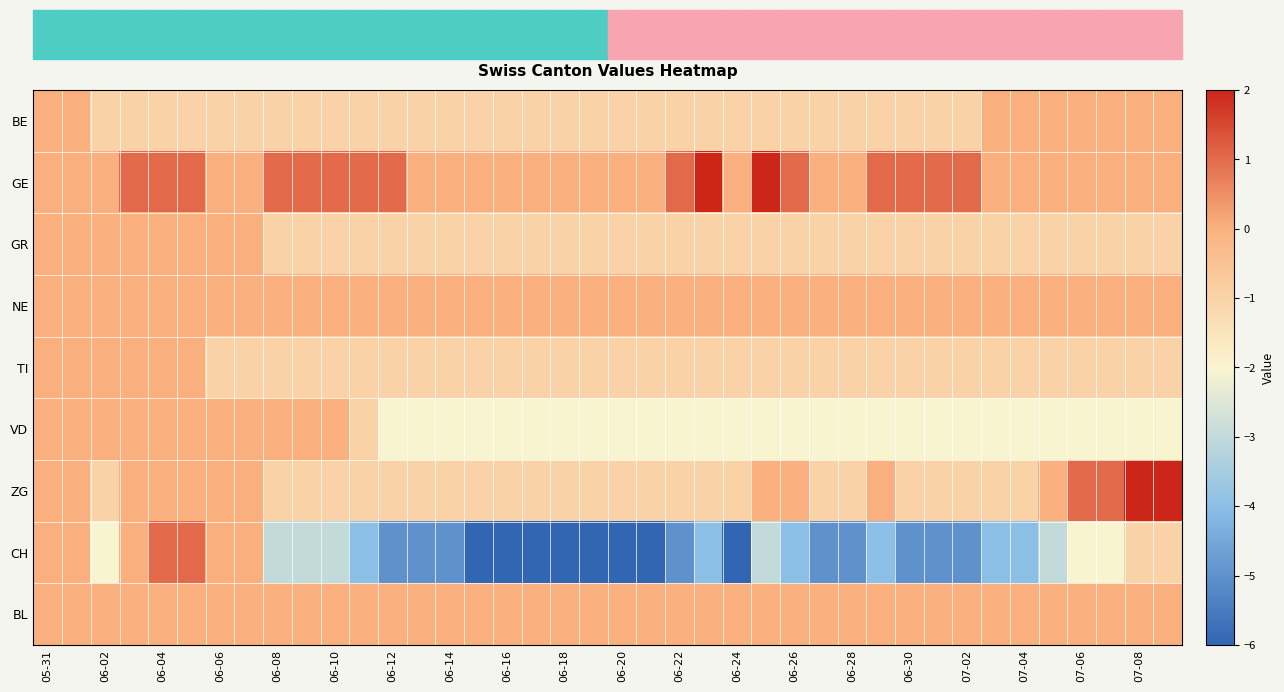

Reading left to right, transcribe all the data shown in this chart.

BE: 0	0	-1	-1	-1	-1	-1	-1	-1	-1	-1	-1	-1	-1	-1	-1	-1	-1	-1	-1	-1	-1	-1	-1	-1	-1	-1	-1	-1	-1	-1	-1	-1	0	0	0	0	0	0	0
GE: 0	0	0	1	1	1	0	0	1	1	1	1	1	0	0	0	0	0	0	0	0	0	1	2	0	2	1	0	0	1	1	1	1	0	0	0	0	0	0	0
GR: 0	0	0	0	0	0	0	0	-1	-1	-1	-1	-1	-1	-1	-1	-1	-1	-1	-1	-1	-1	-1	-1	-1	-1	-1	-1	-1	-1	-1	-1	-1	-1	-1	-1	-1	-1	-1	-1
NE: 0	0	0	0	0	0	0	0	0	0	0	0	0	0	0	0	0	0	0	0	0	0	0	0	0	0	0	0	0	0	0	0	0	0	0	0	0	0	0	0
TI: 0	0	0	0	0	0	-1	-1	-1	-1	-1	-1	-1	-1	-1	-1	-1	-1	-1	-1	-1	-1	-1	-1	-1	-1	-1	-1	-1	-1	-1	-1	-1	-1	-1	-1	-1	-1	-1	-1
VD: 0	0	0	0	0	0	0	0	0	0	0	-1	-2	-2	-2	-2	-2	-2	-2	-2	-2	-2	-2	-2	-2	-2	-2	-2	-2	-2	-2	-2	-2	-2	-2	-2	-2	-2	-2	-2
ZG: 0	0	-1	0	0	0	0	0	-1	-1	-1	-1	-1	-1	-1	-1	-1	-1	-1	-1	-1	-1	-1	-1	-1	0	0	-1	-1	0	-1	-1	-1	-1	-1	0	1	1	2	2
CH: 0	0	-2	0	1	1	0	0	-3	-3	-3	-4	-5	-5	-5	-6	-6	-6	-6	-6	-6	-6	-5	-4	-6	-3	-4	-5	-5	-4	-5	-5	-5	-4	-4	-3	-2	-2	-1	-1
BL: 0	0	0	0	0	0	0	0	0	0	0	0	0	0	0	0	0	0	0	0	0	0	0	0	0	0	0	0	0	0	0	0	0	0	0	0	0	0	0	0